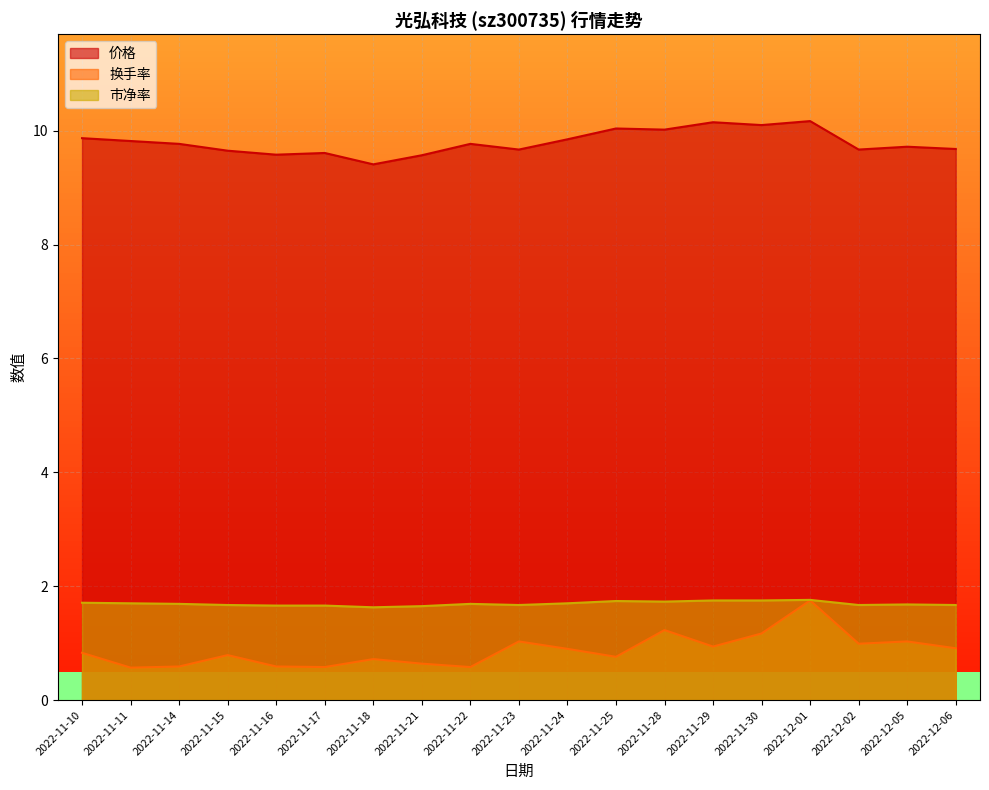

How many lines are shown in the chart?

3